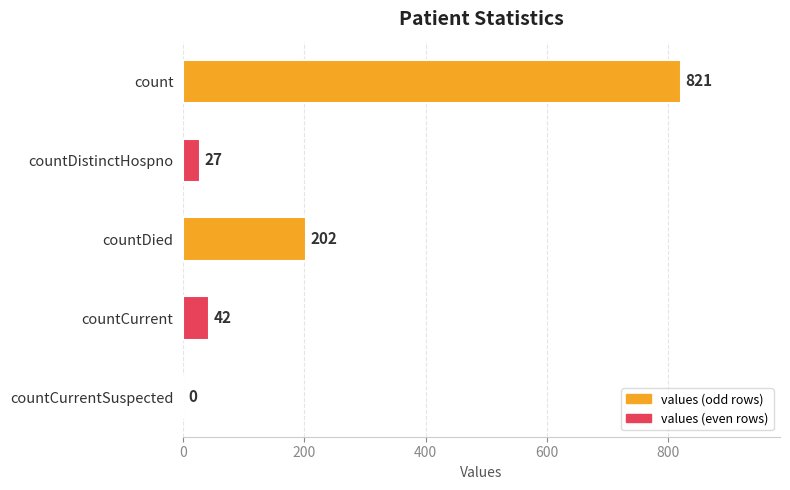

What is the sum of all values?

1092